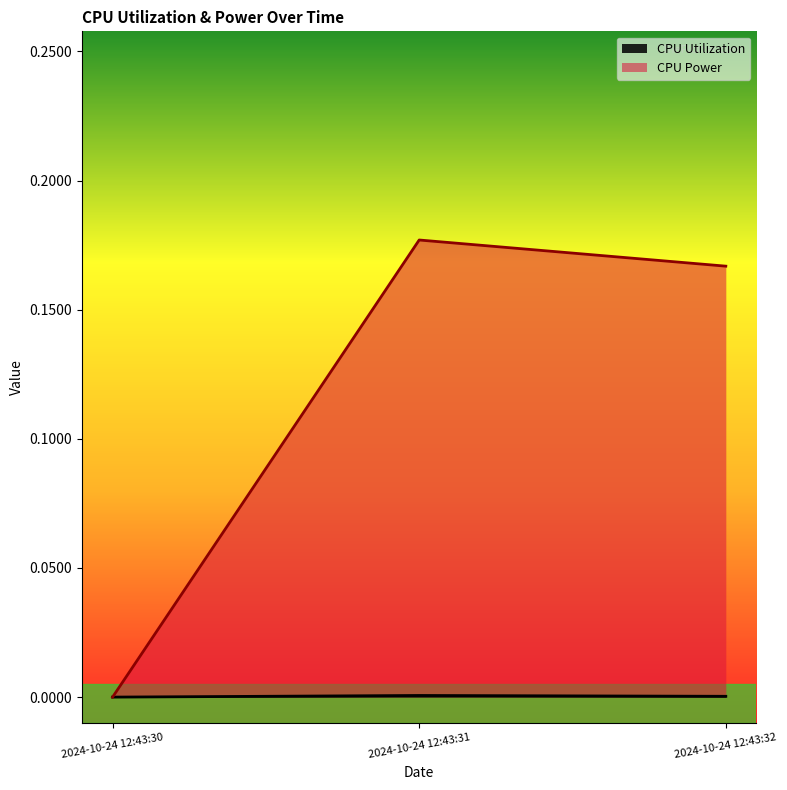

What is the difference between the maximum and minimum values in the CPU Power series?

0.2